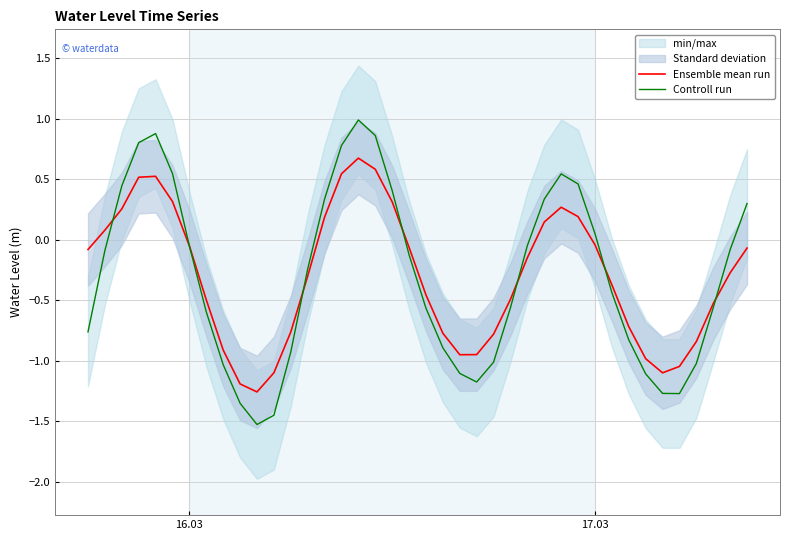

After their last crossing, which series has the higher values: Ensemble mean run or Controll run?

Controll run